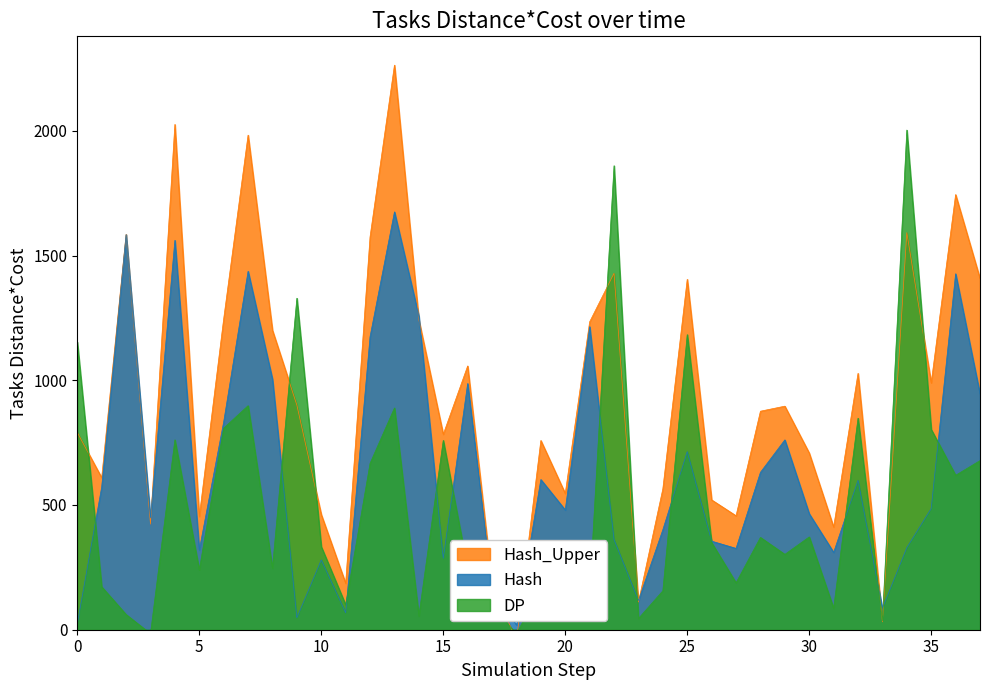

What is the change in value from 12 to 31?

-581